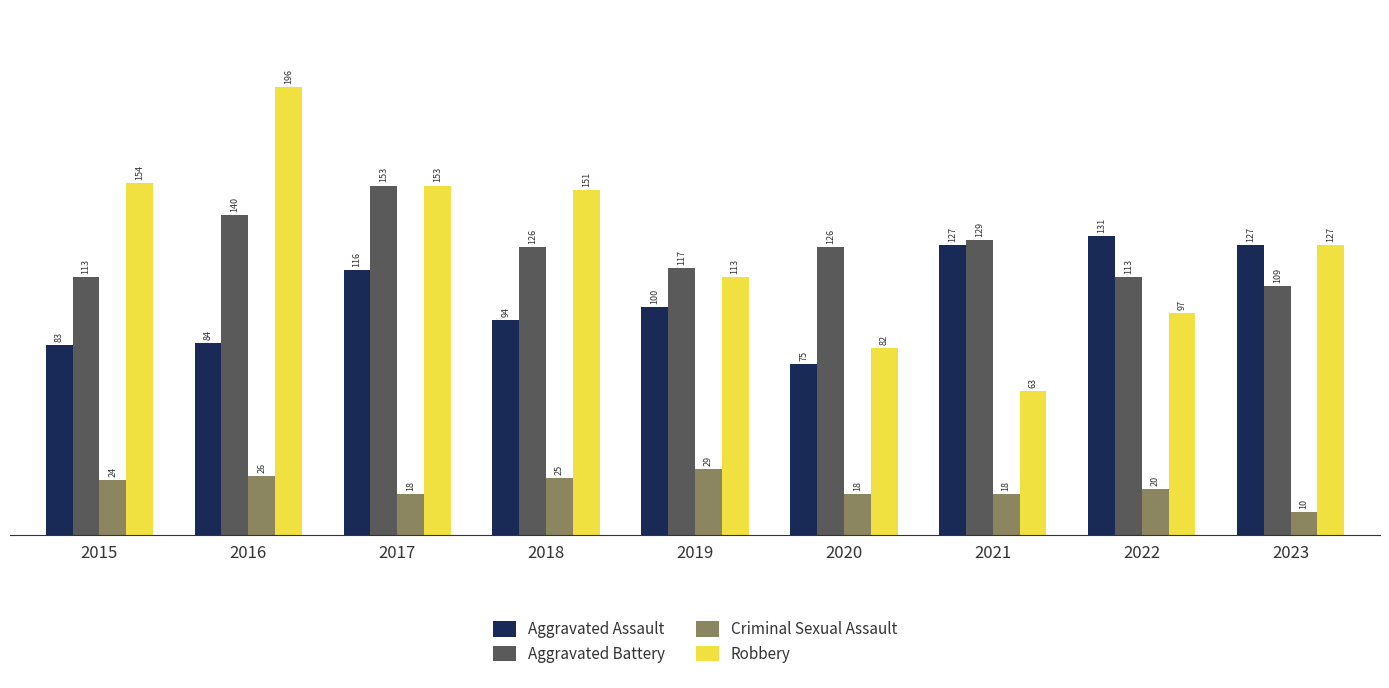

Which series has the largest total across all categories?

Robbery